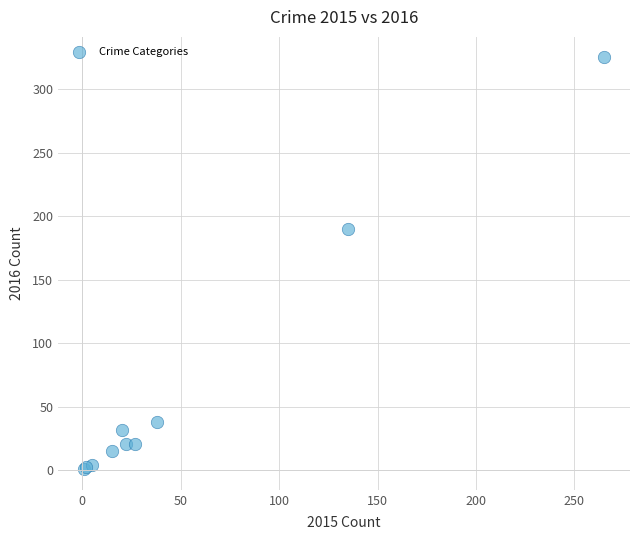

What Y value in the scatter plot is closest to 163?

190